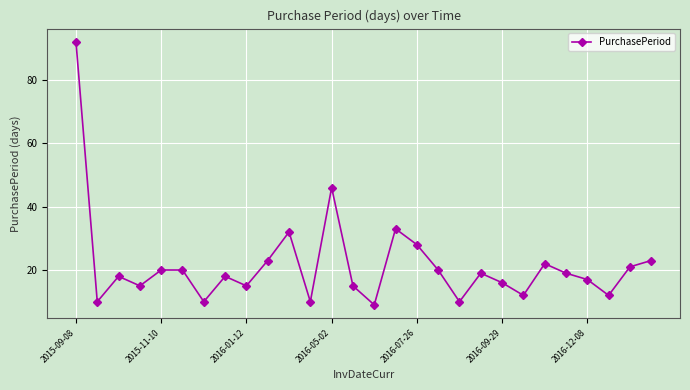

What is the minimum value shown in the chart?

9